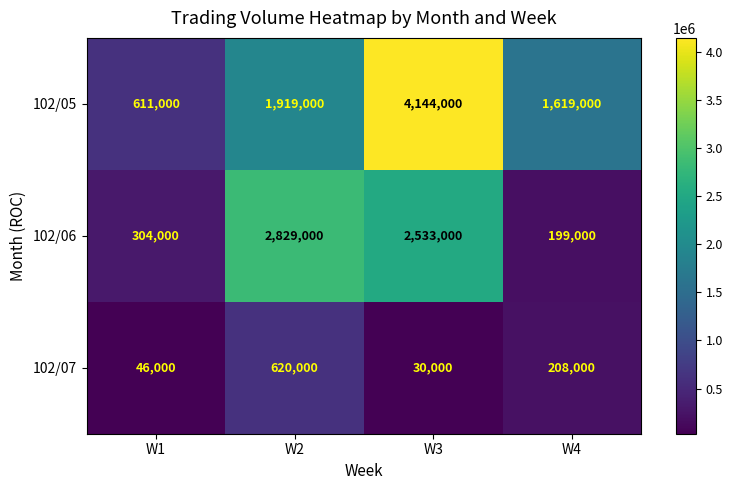

Which series has the widest spread of values?

102/05